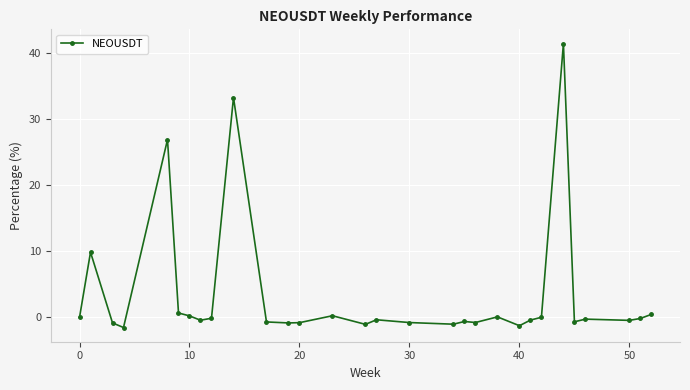

How many distinct data groups are displayed?

1